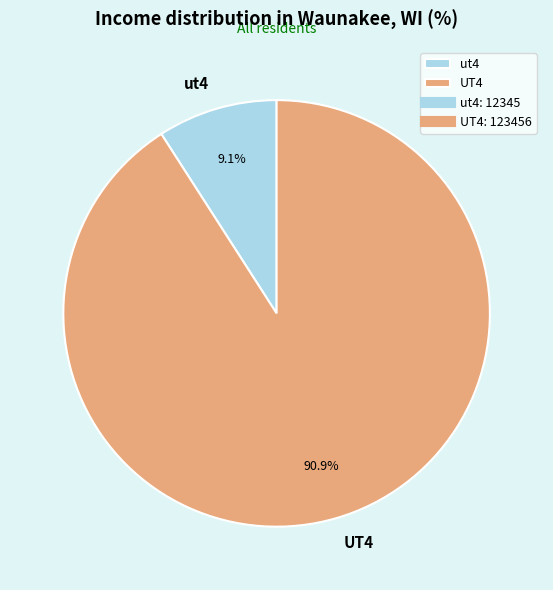

The UT4 slice represents 99% of the pie. True or false?

False